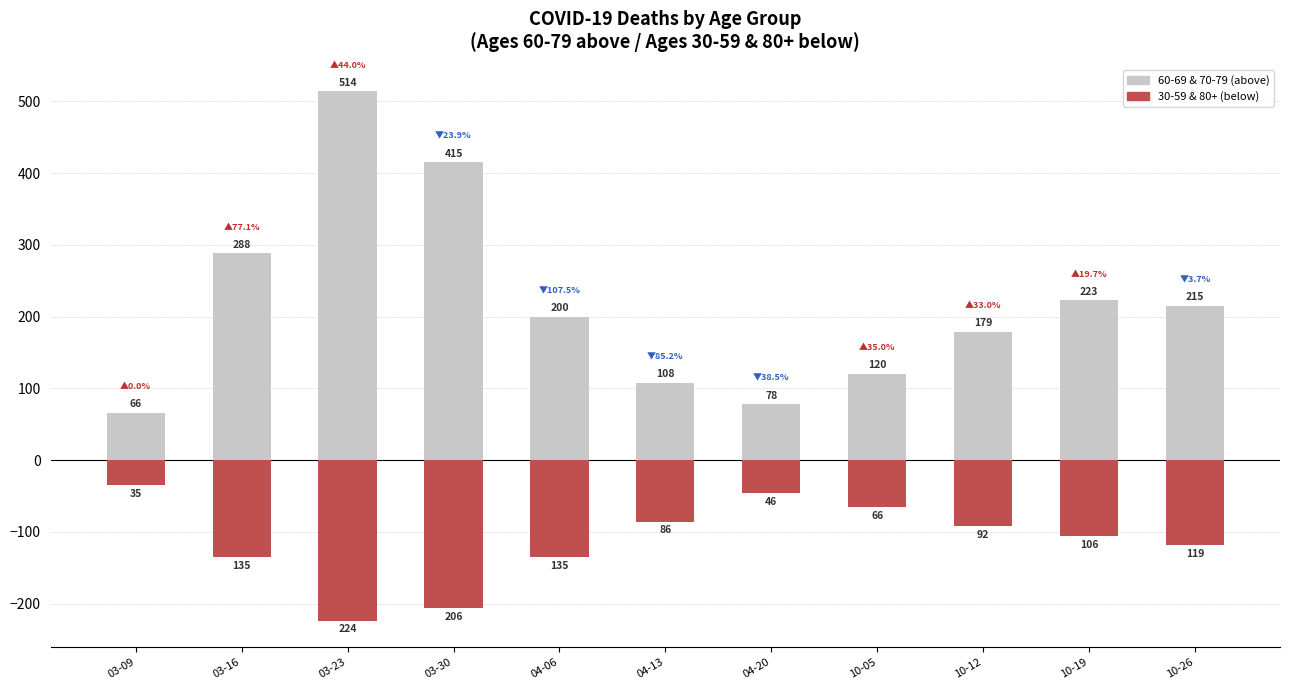

How many categories are shown in the chart?

11